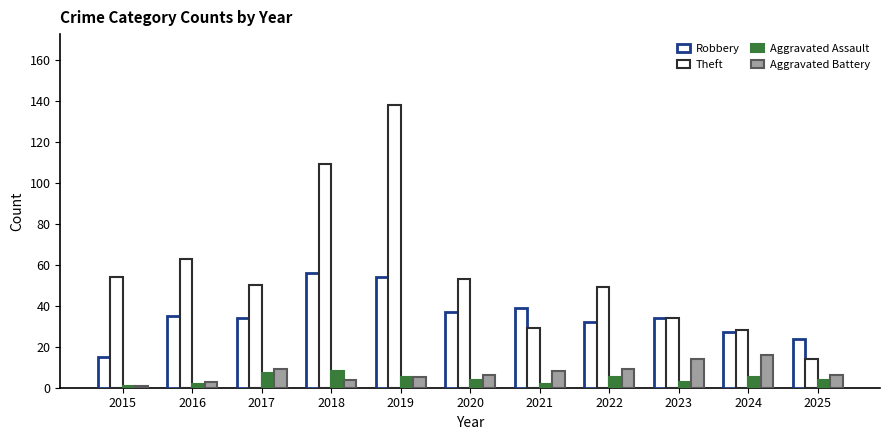

At how many categories does at least one series exceed 73?

2